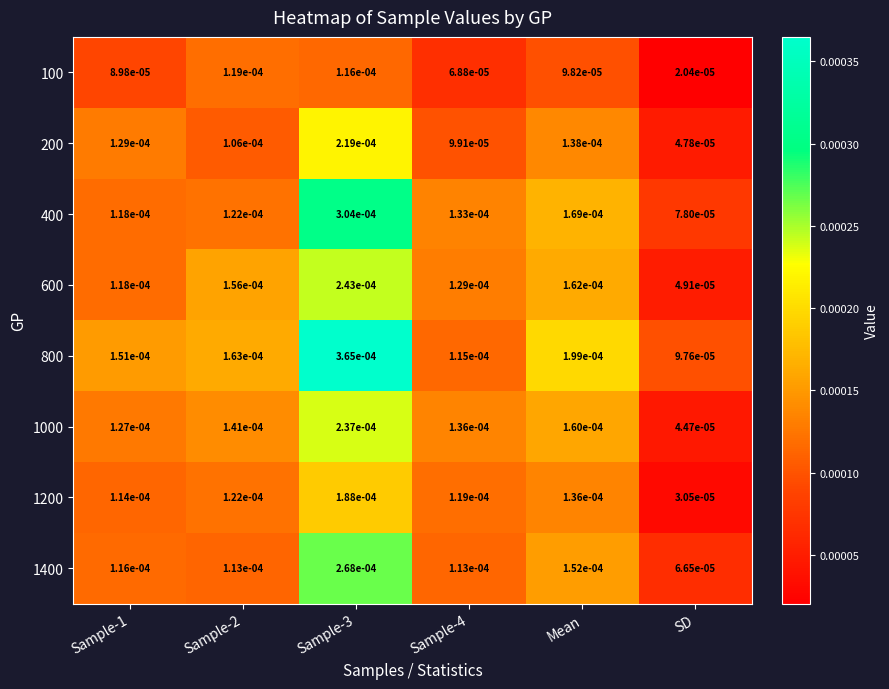

Where is 800 nearest to the value 0?

SD